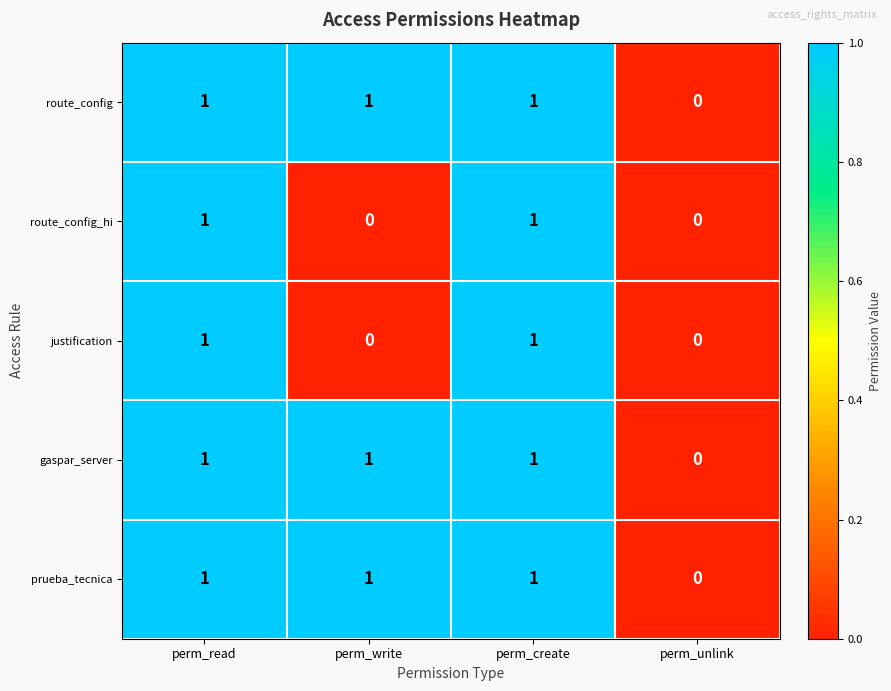

The value of gaspar_server at perm_read is 2. True or false?

False